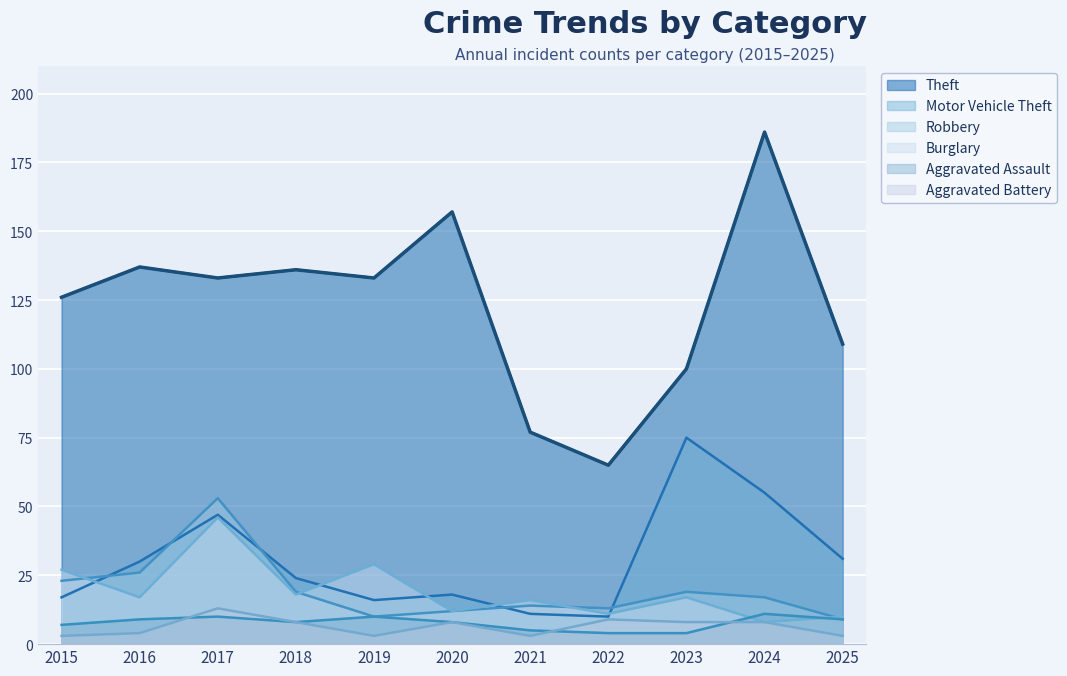

Rank the series at 2021 from lowest to highest value.

Aggravated Battery, Aggravated Assault, Motor Vehicle Theft, Robbery, Burglary, Theft